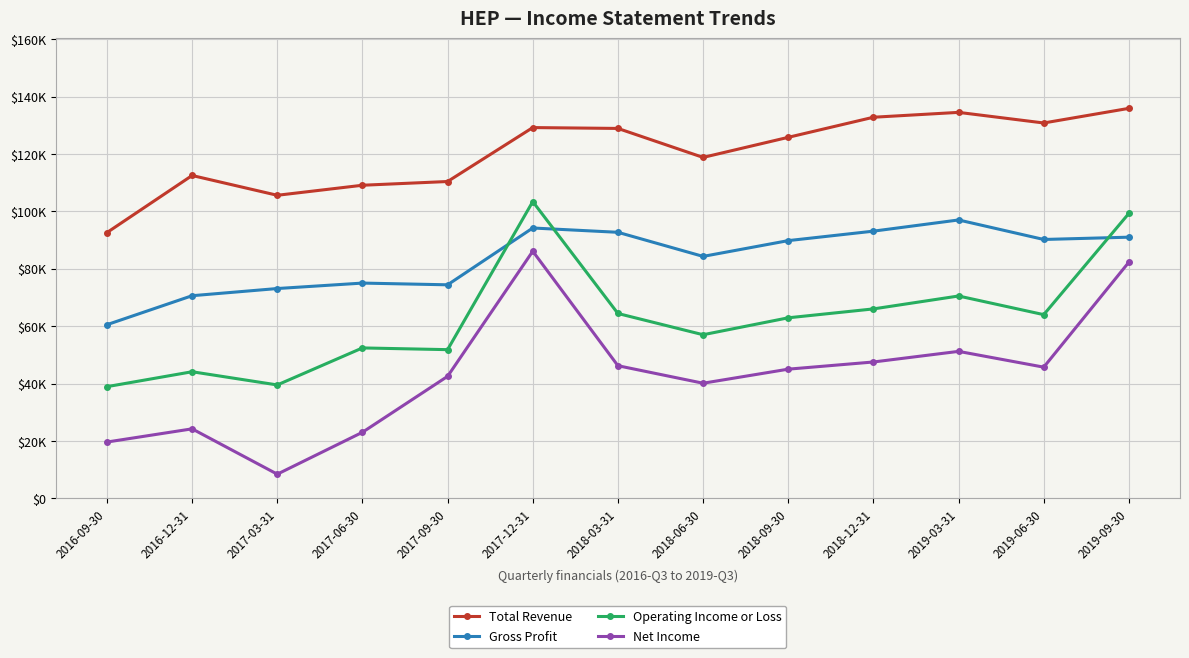

True or false: Net Income has a value of 66151 at 2018-09-30.

False